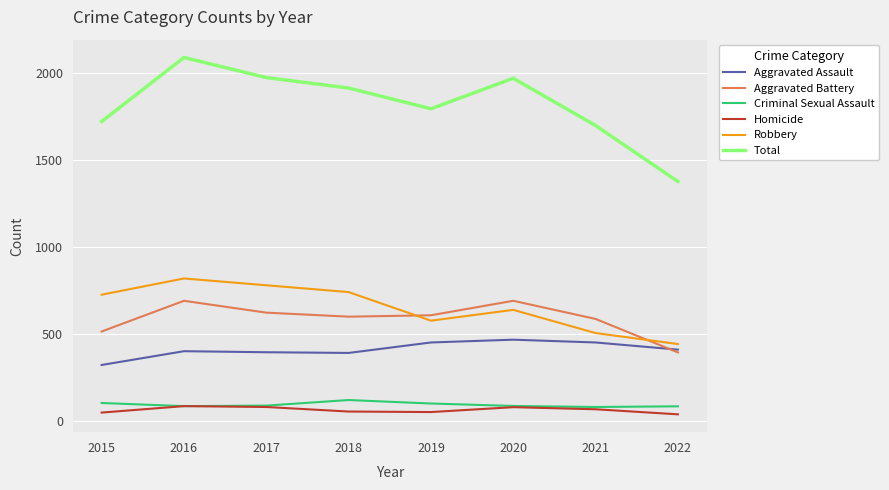

True or false: Aggravated Battery has a value of 800 at 2021.

False